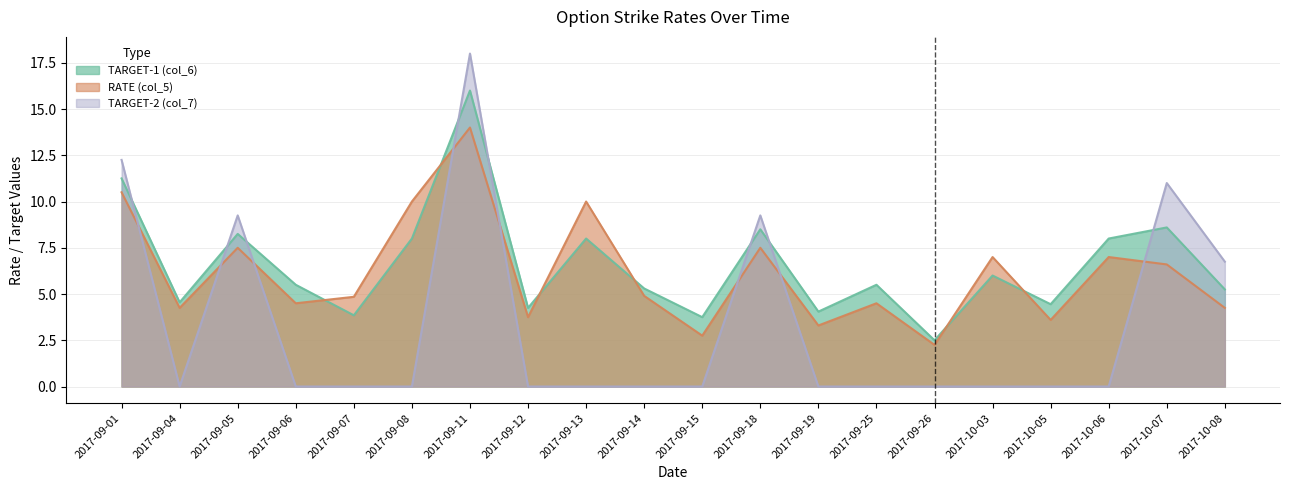

The TARGET-1 (col_6) series shows 3.1 at 2017-10-05. True or false?

False